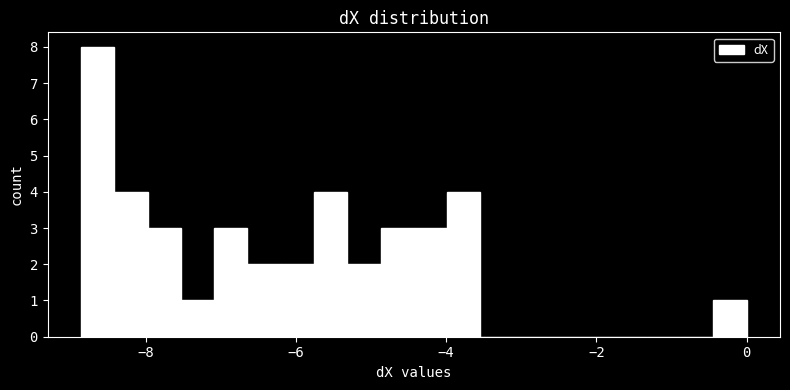

Around what value on the x-axis is the tallest bar? Give the approximate position of its centre, as read against the axis.

-8.6